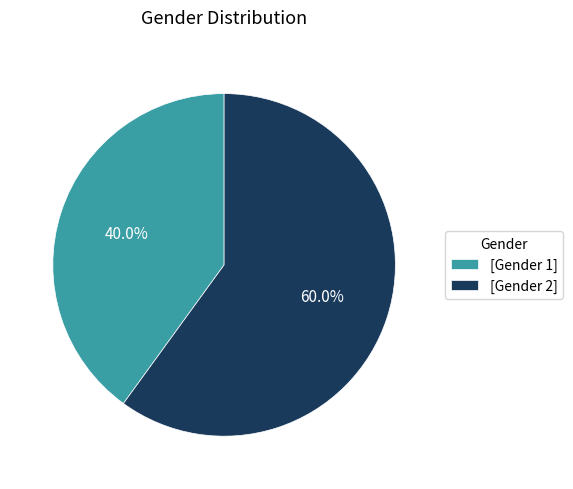

Which slice is the largest?

[Gender 2]